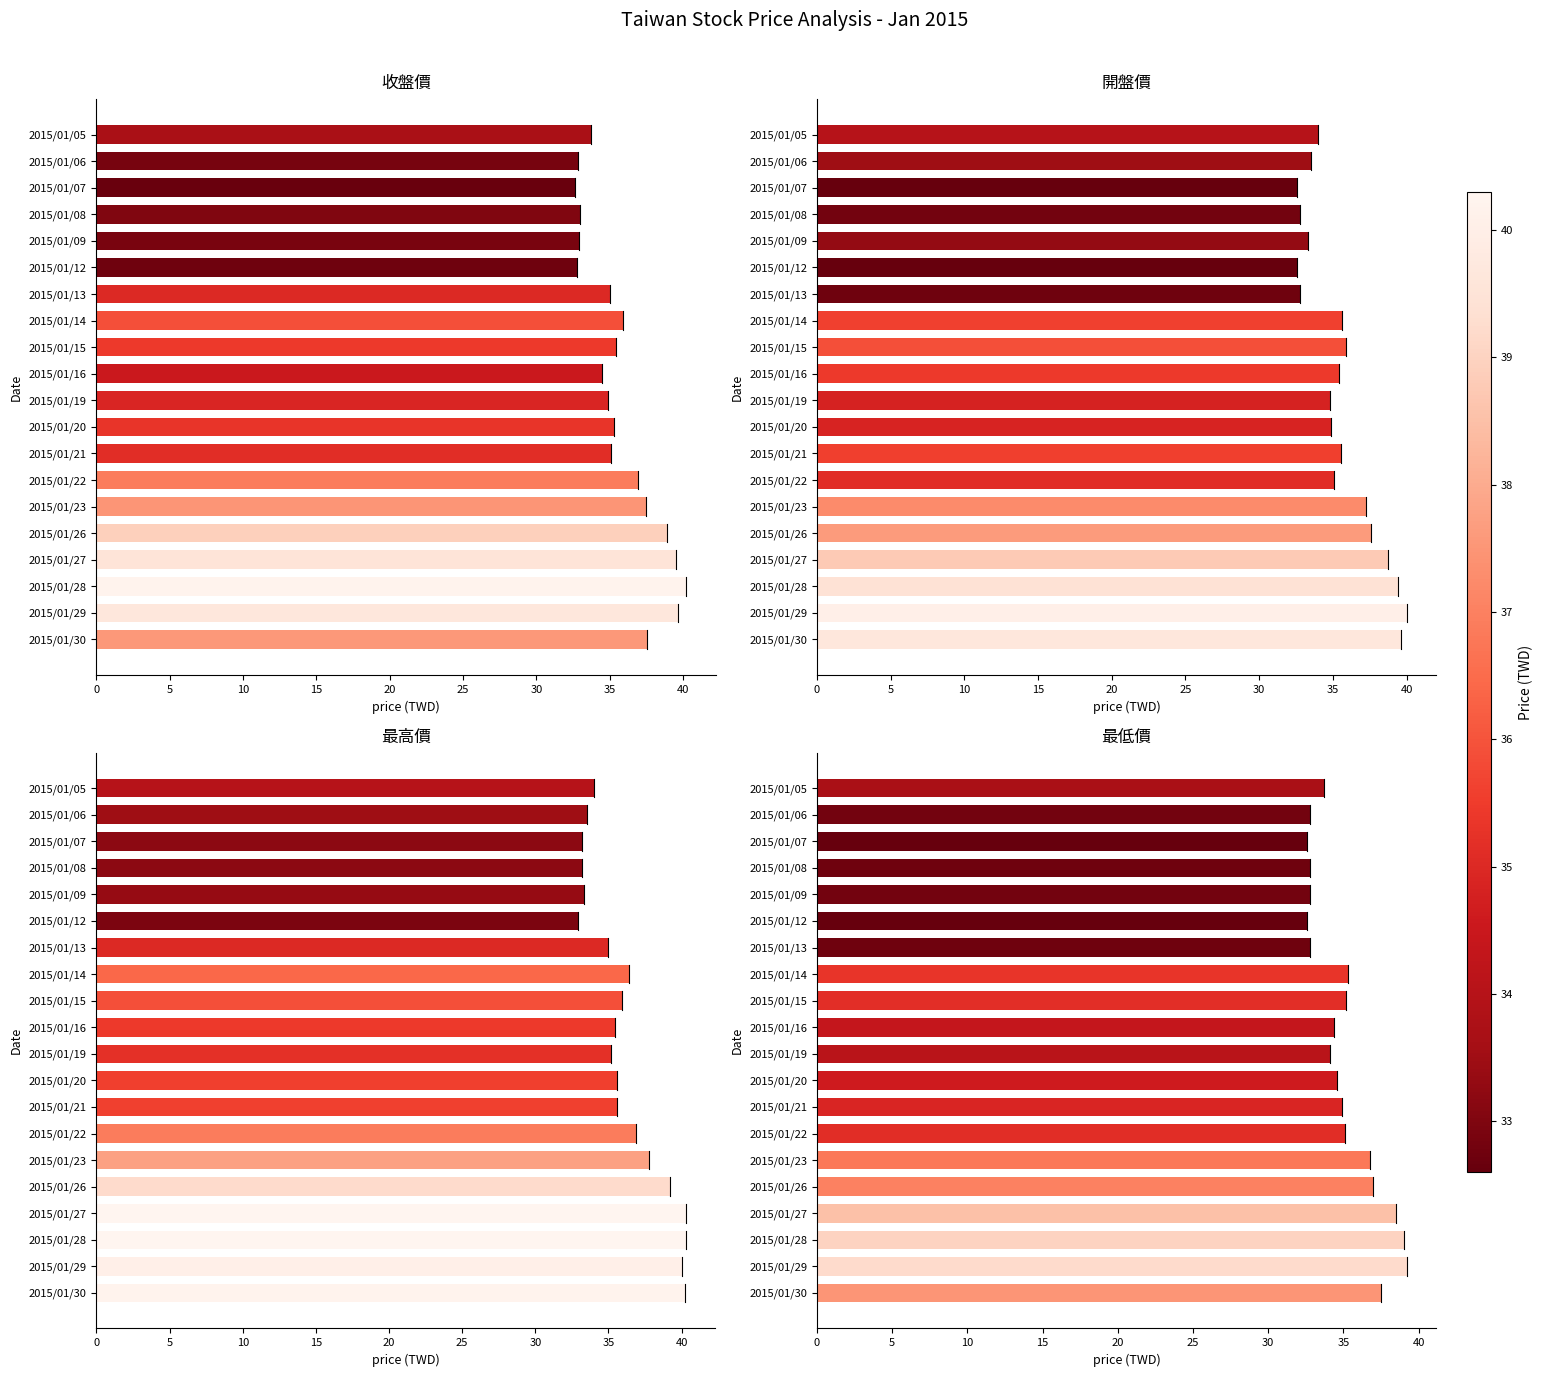

The value of 最高價 at 2015/01/19 is 35.2. True or false?

True